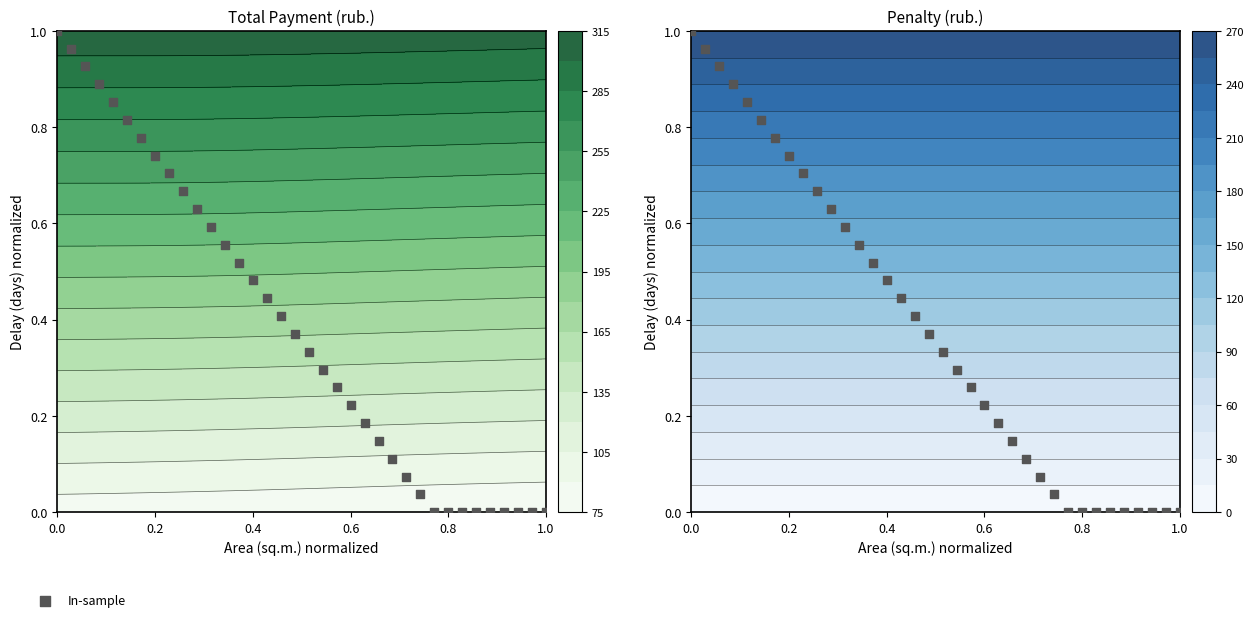

True or false: the data shows -0.5 at 0.4.

False